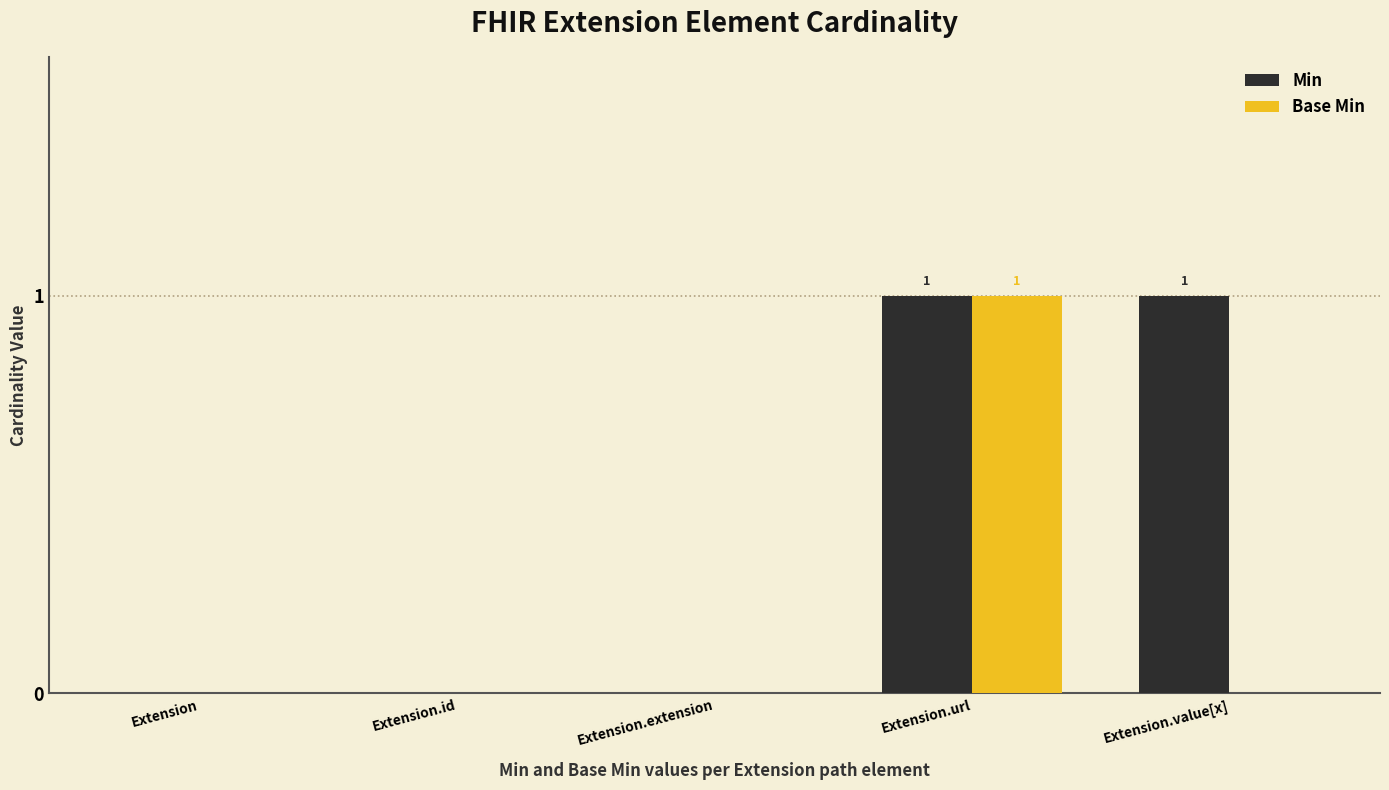

Reading left to right, list all the values displayed in this chart.

Min: 0	0	0	1	1
Base Min: 0	0	0	1	0